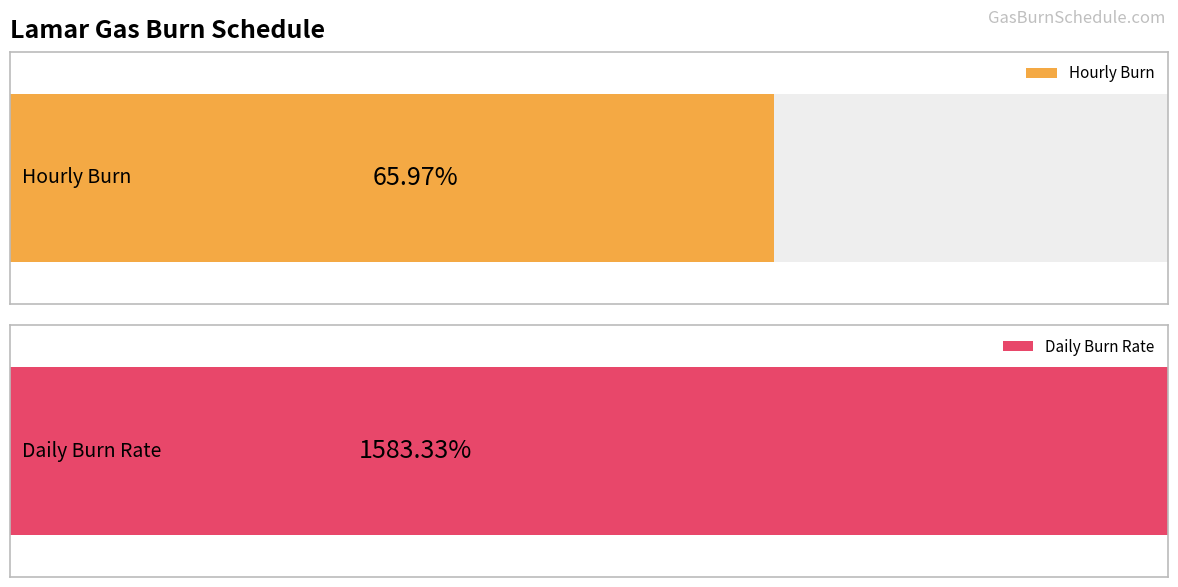

Between 1 and 8, which series saw the biggest shift?

Daily Burn Rate